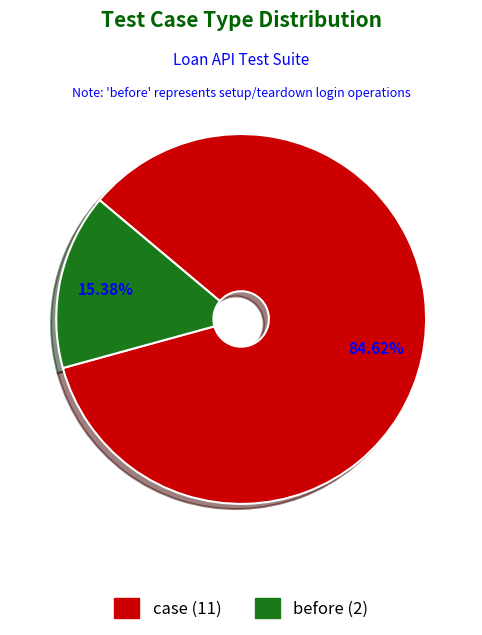

Combined, do case and before account for over 50%?

Yes